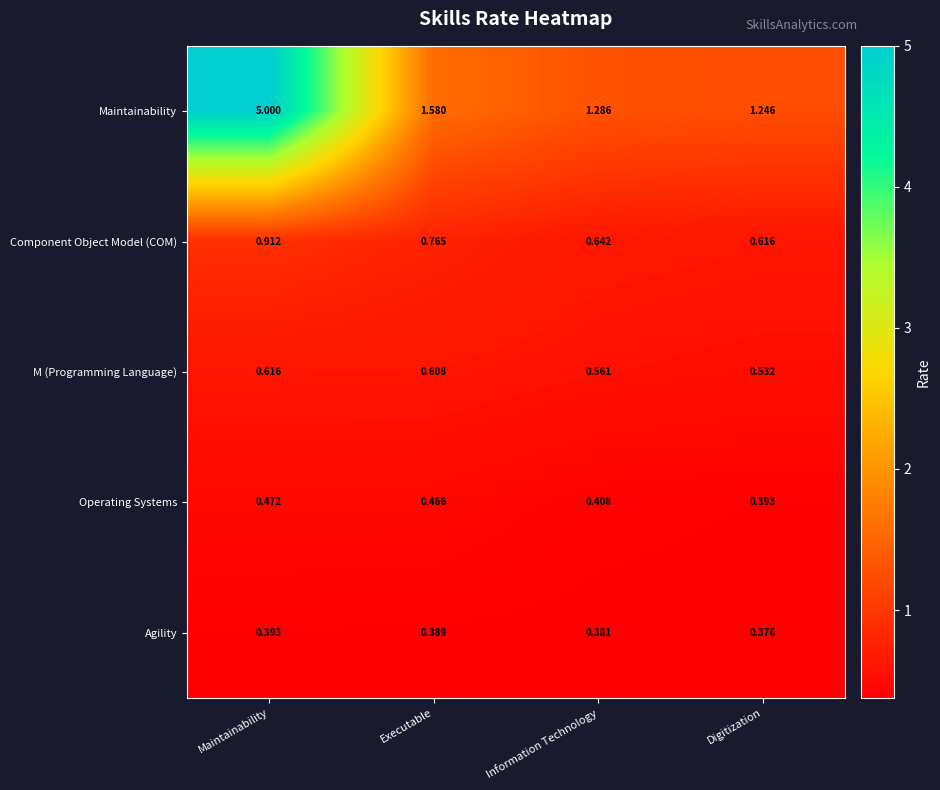

At which category is the sum across all series the highest?

Maintainability